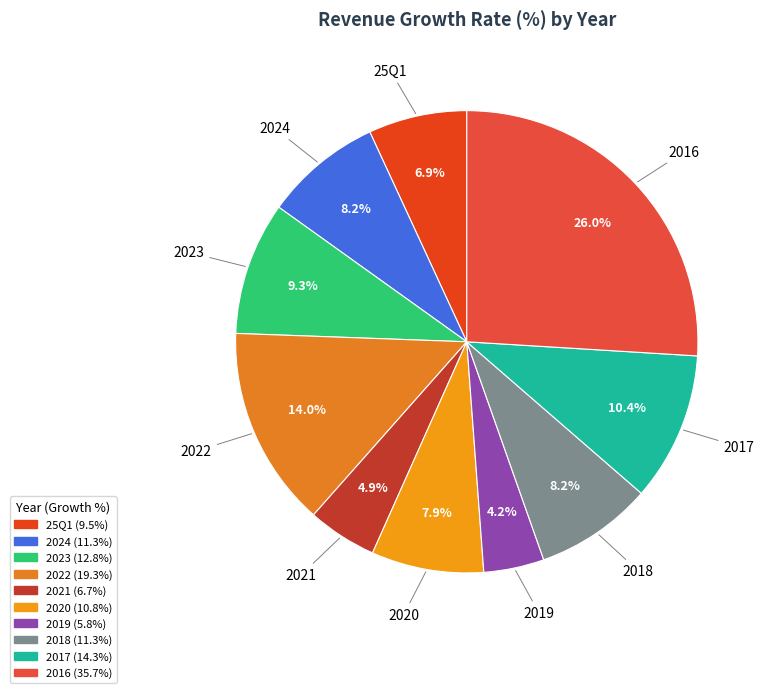

What portion of the pie excludes 2018?

91.8%